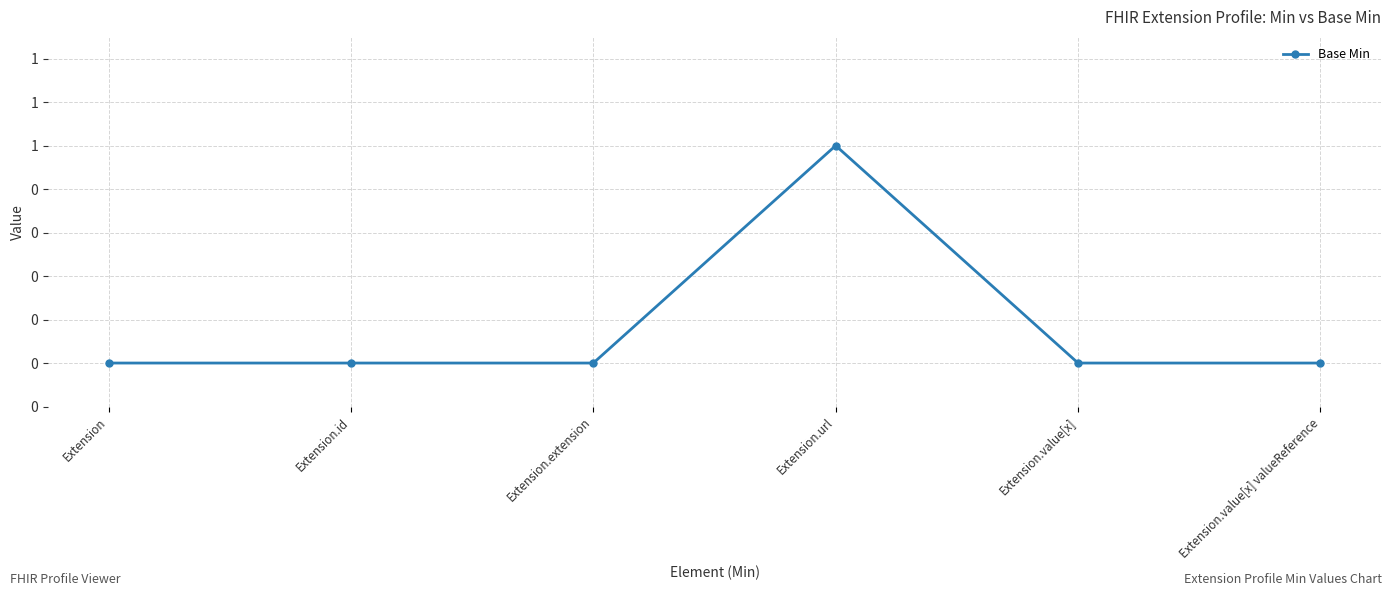

How many interior local peaks (higher than both neighbors) does the data have?

1